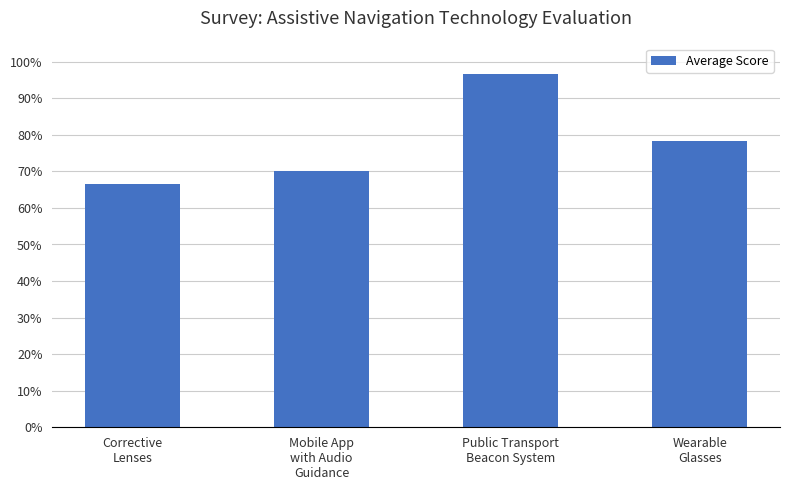

Reading left to right, what are all the values shown in this chart?

Corrective
Lenses=0.7	Mobile App
with Audio
Guidance=0.7	Public Transport
Beacon System=1.0	Wearable
Glasses=0.8